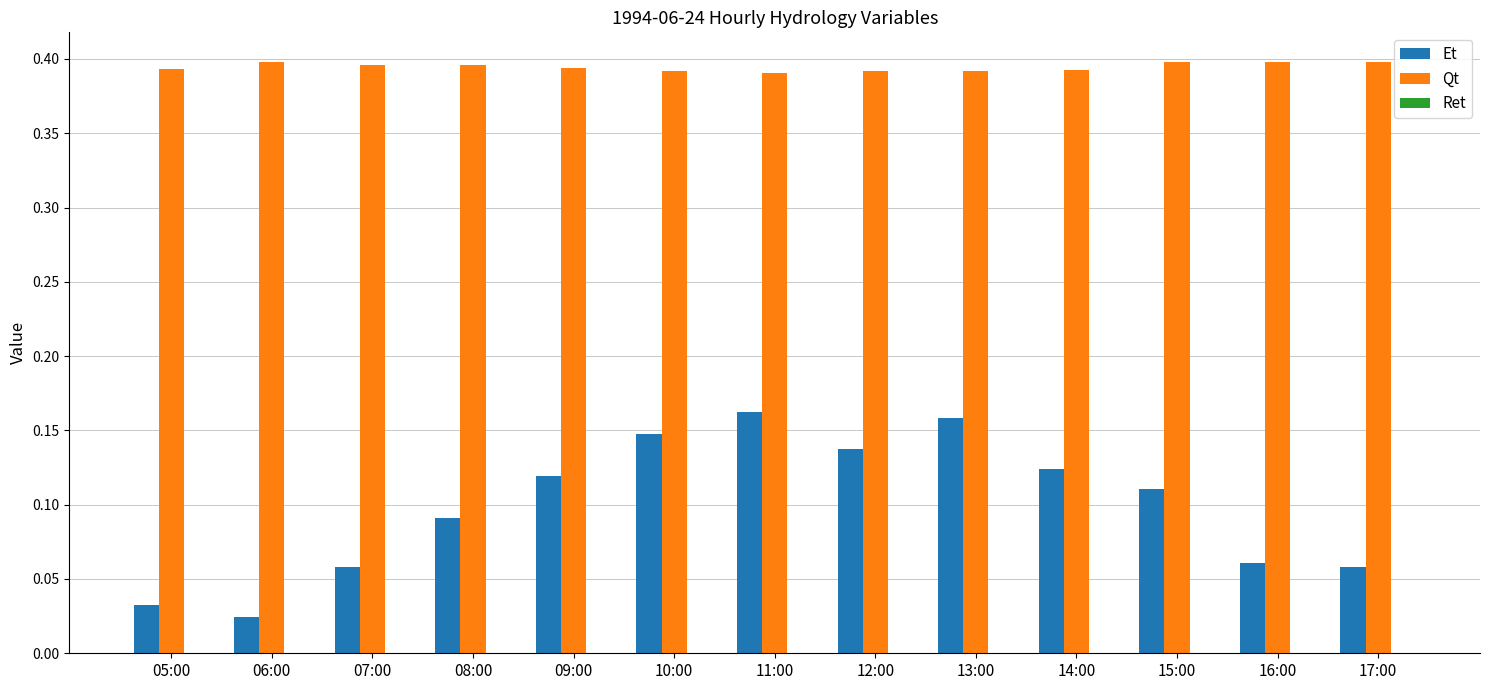

The Qt series shows 0.1 at 15:00. True or false?

False